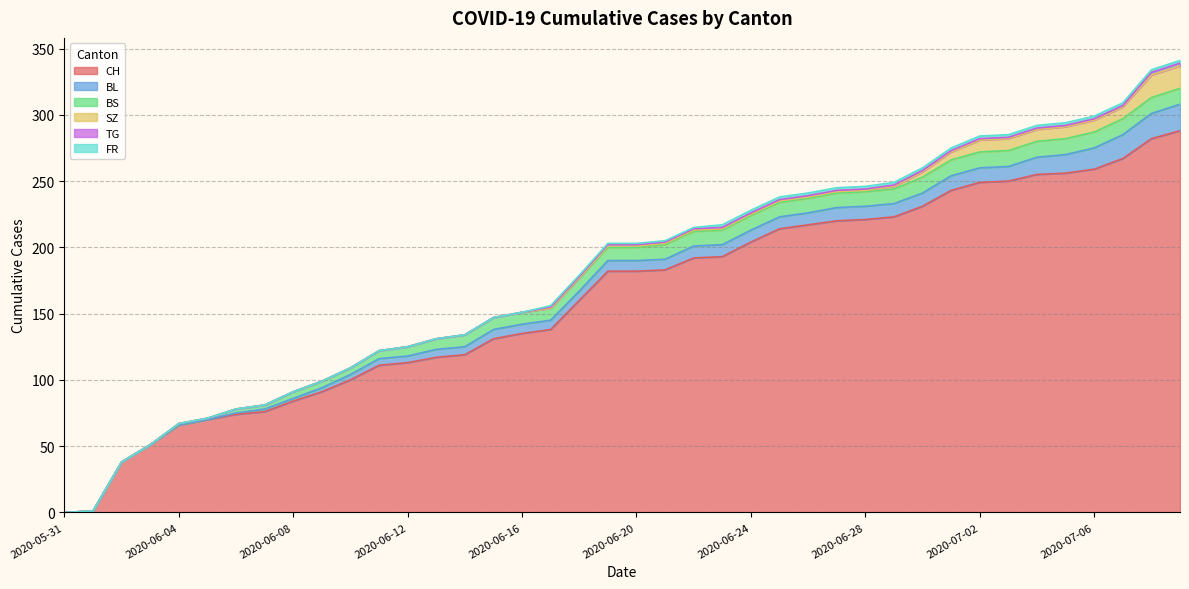

Where is FR nearest to the value 1?

2020-06-17